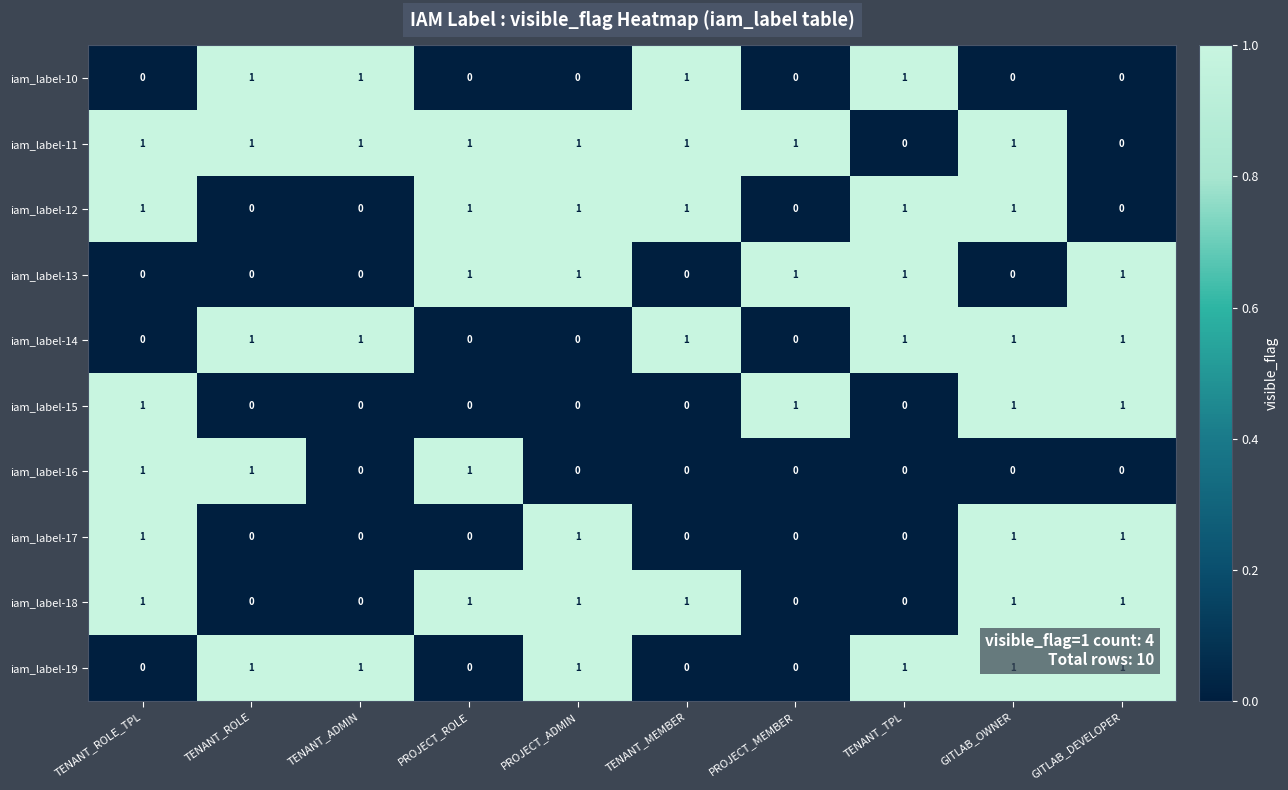

The iam_label-11 series shows 1 at PROJECT_ADMIN. True or false?

True